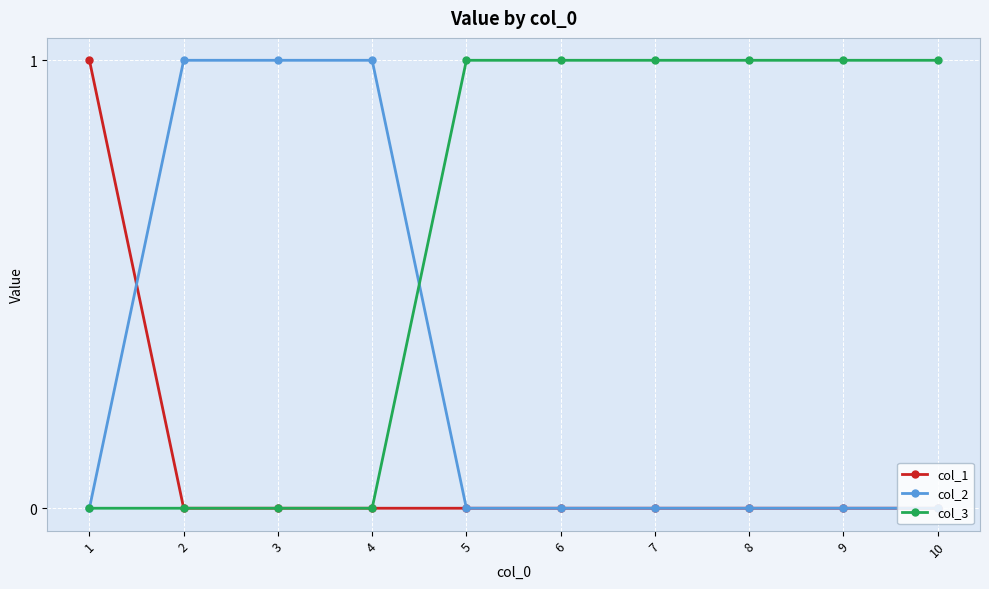

The value of col_2 at 1 is 1. True or false?

False